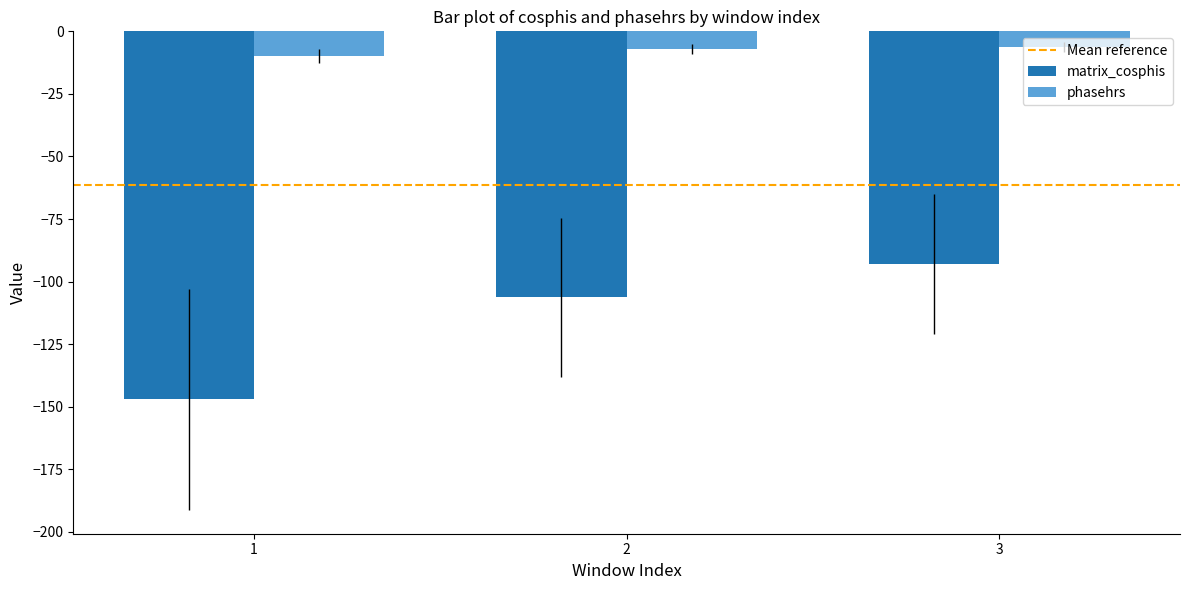

What is the sum of the phasehrs values at 3 and 2?

-13.3